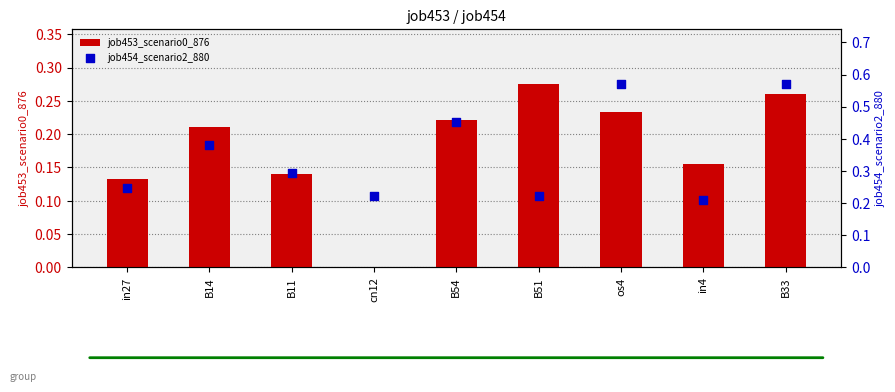

At which category is the sum across all series the highest?

B33